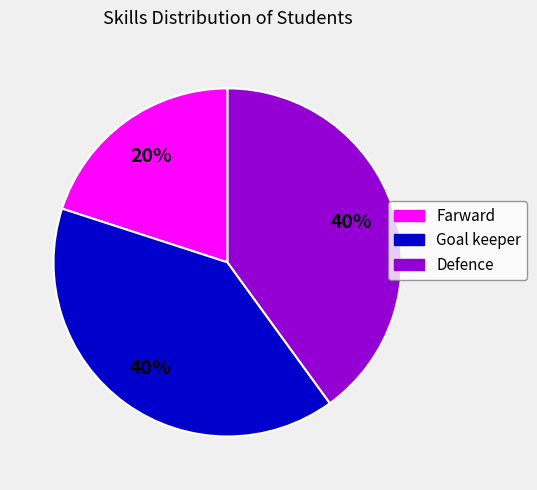

To the nearest percent, what portion does Defence represent?

40%